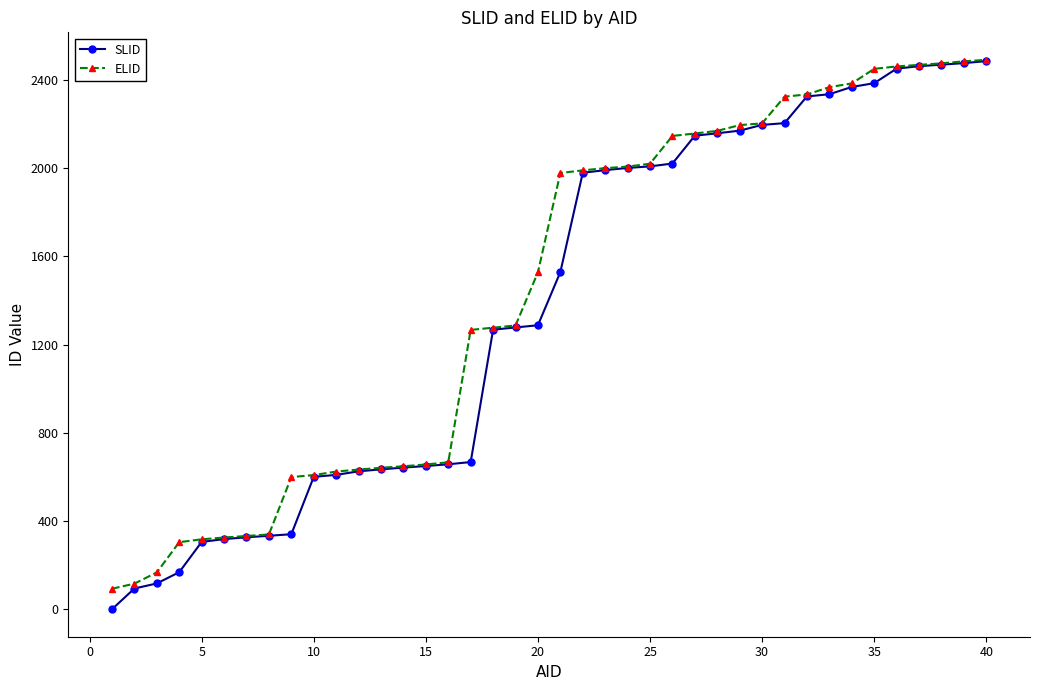

What is the highest value of the SLID series?

2485